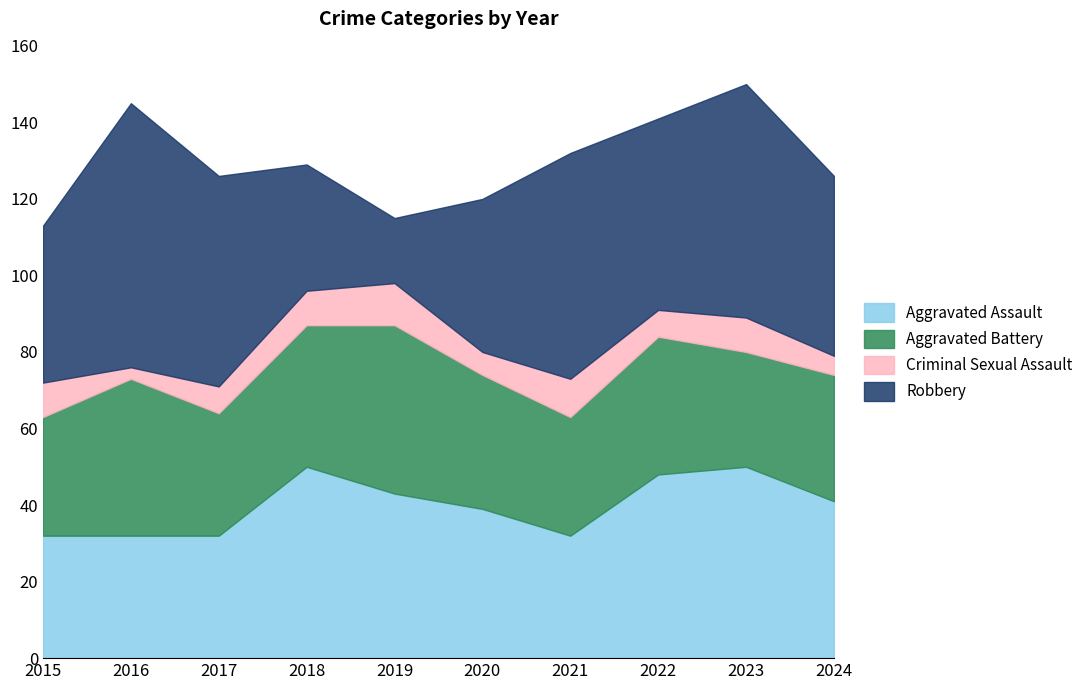

What is the value of the Robbery point at the 2nd from the left?

69